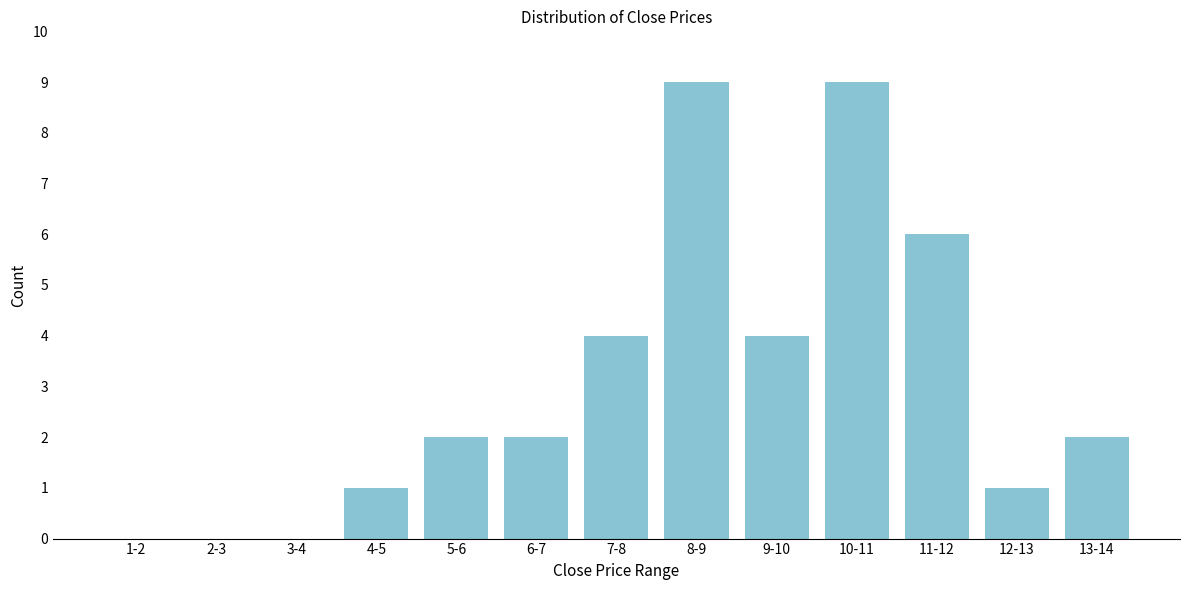

Reading left to right, transcribe all the data shown in this chart.

1-2=0	2-3=0	3-4=0	4-5=1	5-6=2	6-7=2	7-8=4	8-9=9	9-10=4	10-11=9	11-12=6	12-13=1	13-14=2